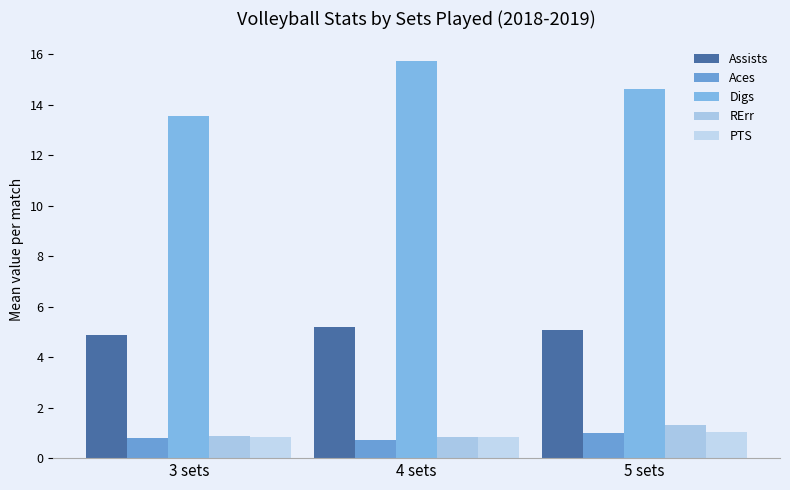

The RErr series shows 1.4 at 4 sets. True or false?

False